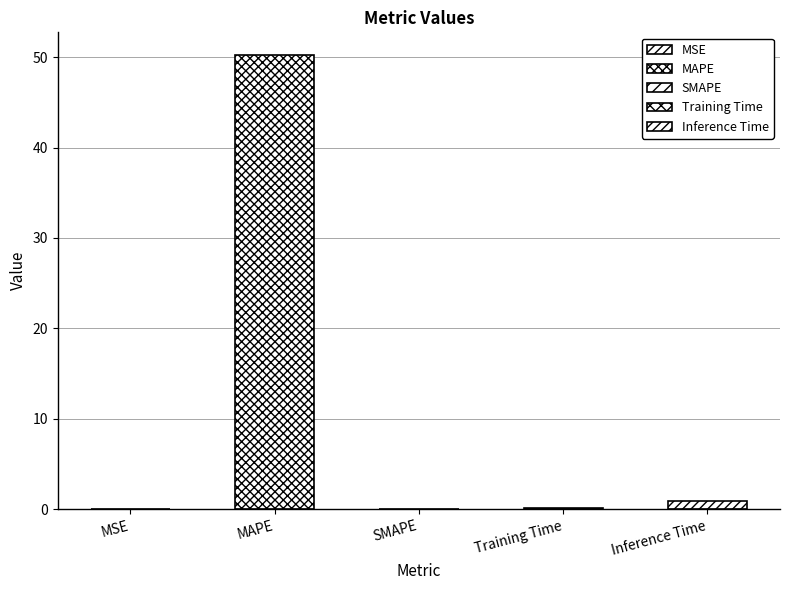

How many values are above zero?

4